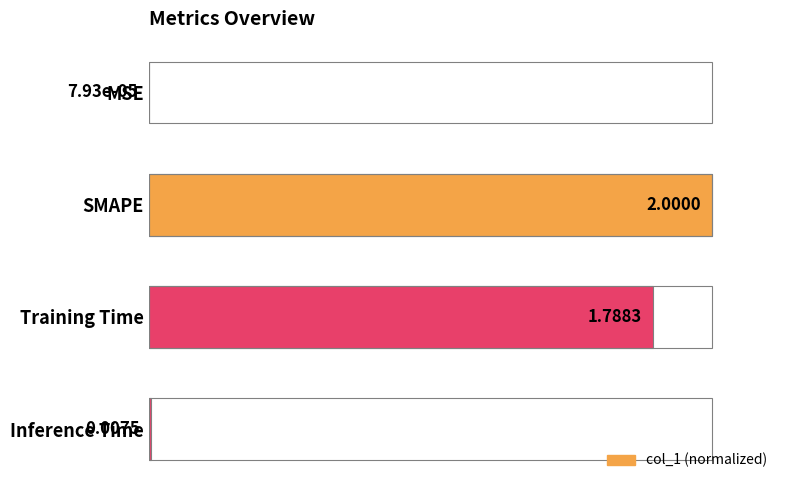

Where is the data nearest to the value 0?

MSE